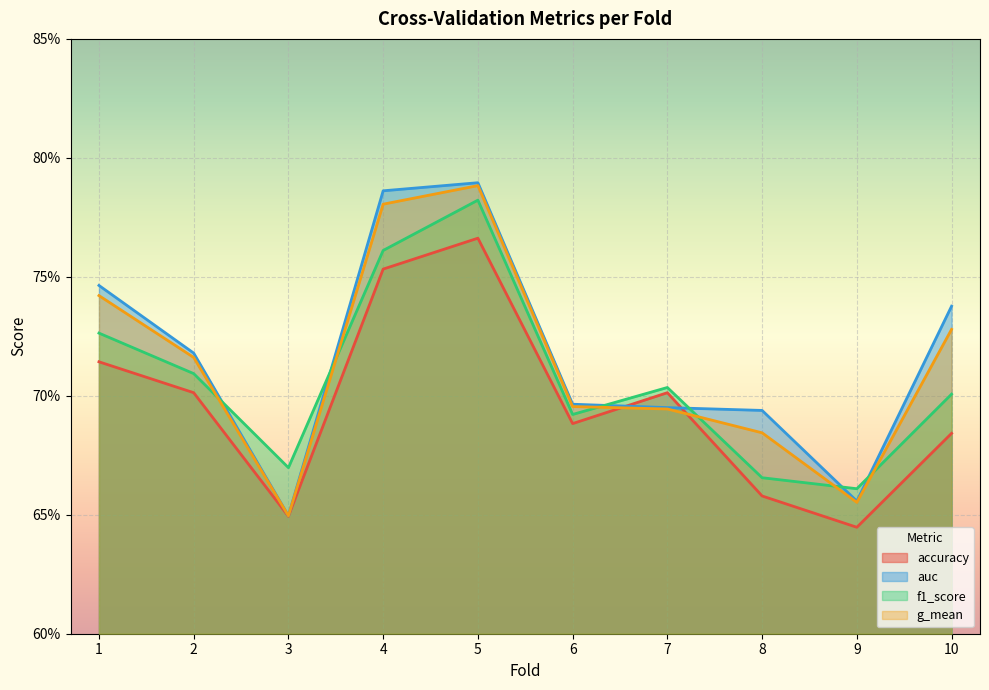

At 1, list the series in order from largest to smallest.

auc, g_mean, f1_score, accuracy